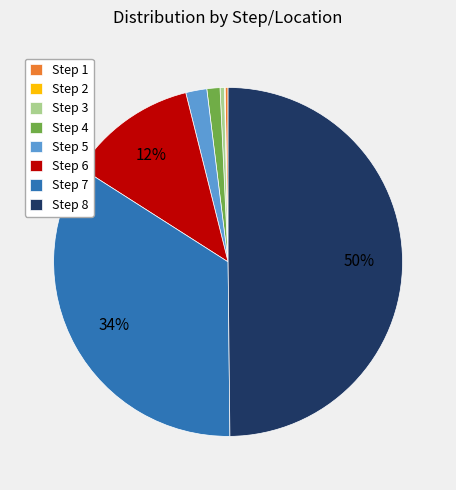

Is Step 6 the majority of the pie?

No